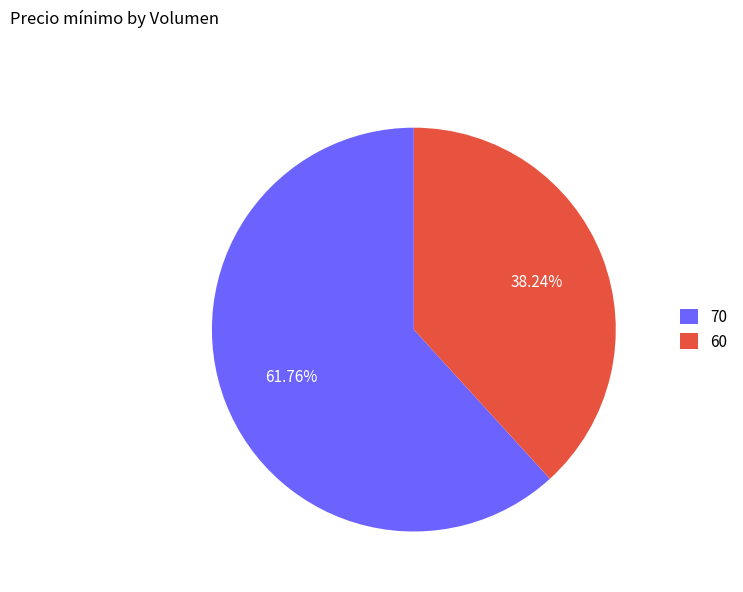

Combined, what portion of the pie is 60 and 70?

100.0%